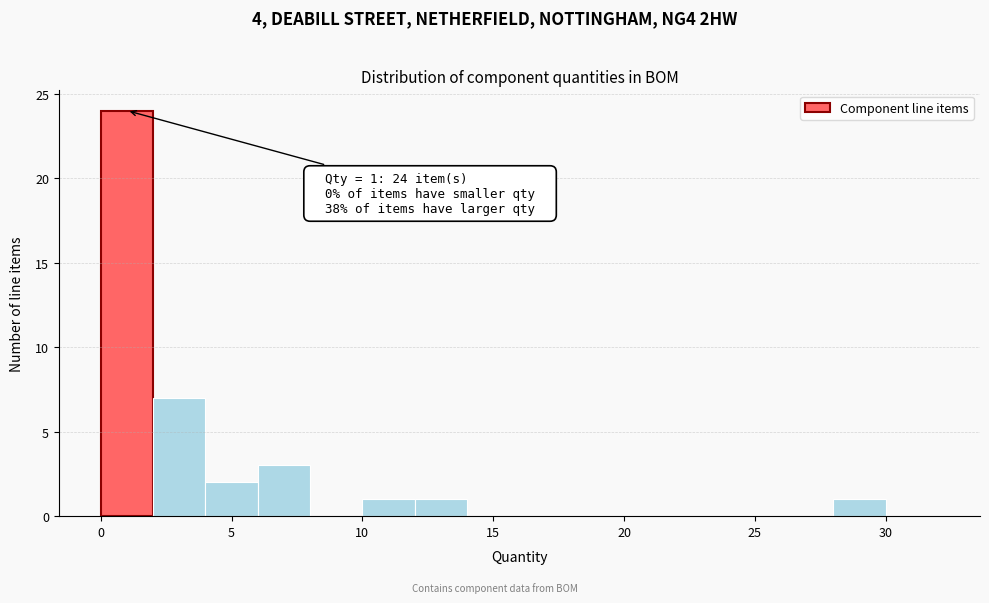

Which range on the x-axis has the tallest bar?

0 to 2